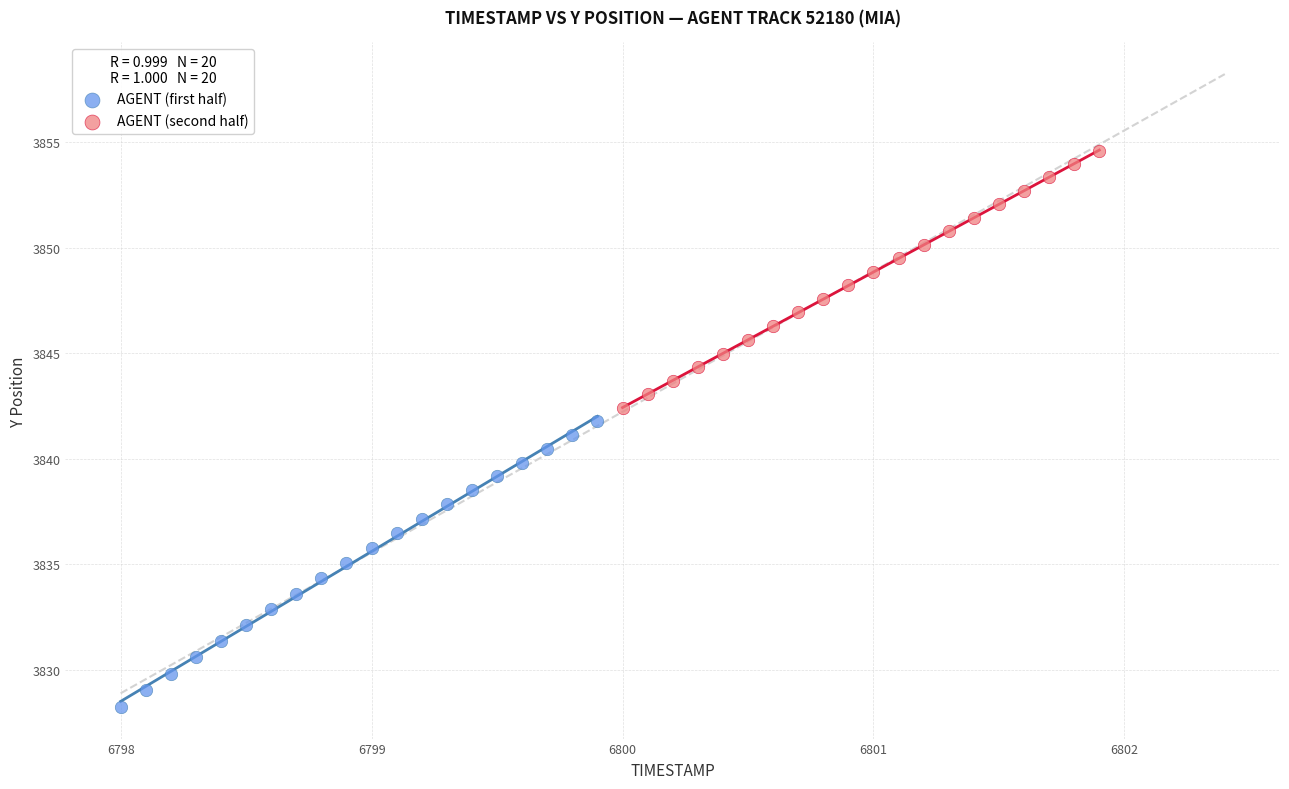

Which series reaches the maximum Y coordinate?

AGENT (second half)